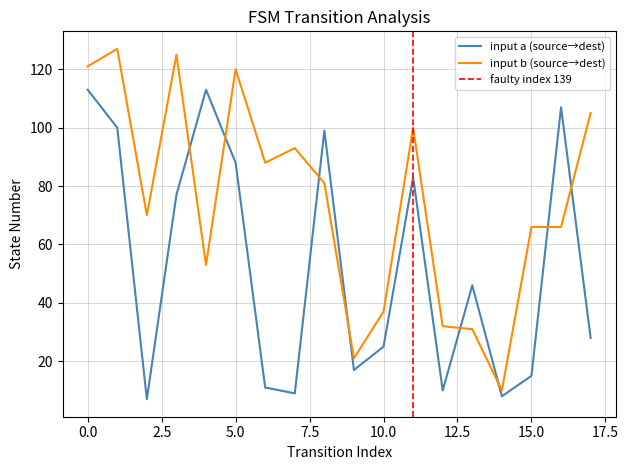

True or false: input b (source→dest) has a value of 51 at 0.0.

False